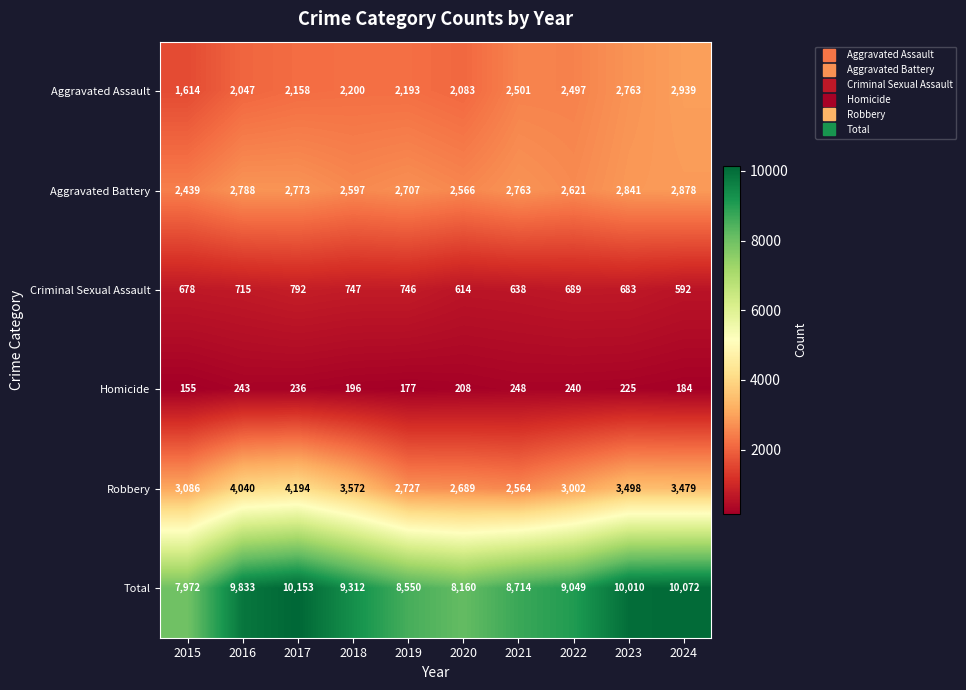

Which series has the largest total across all categories?

Total